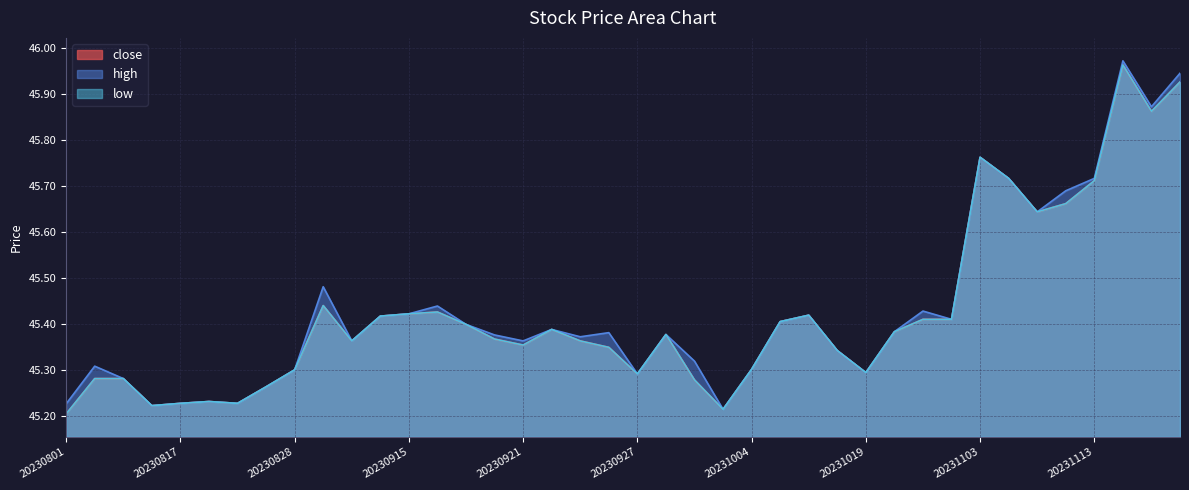

Between 20231116 and 20231009, which is larger?

20231116